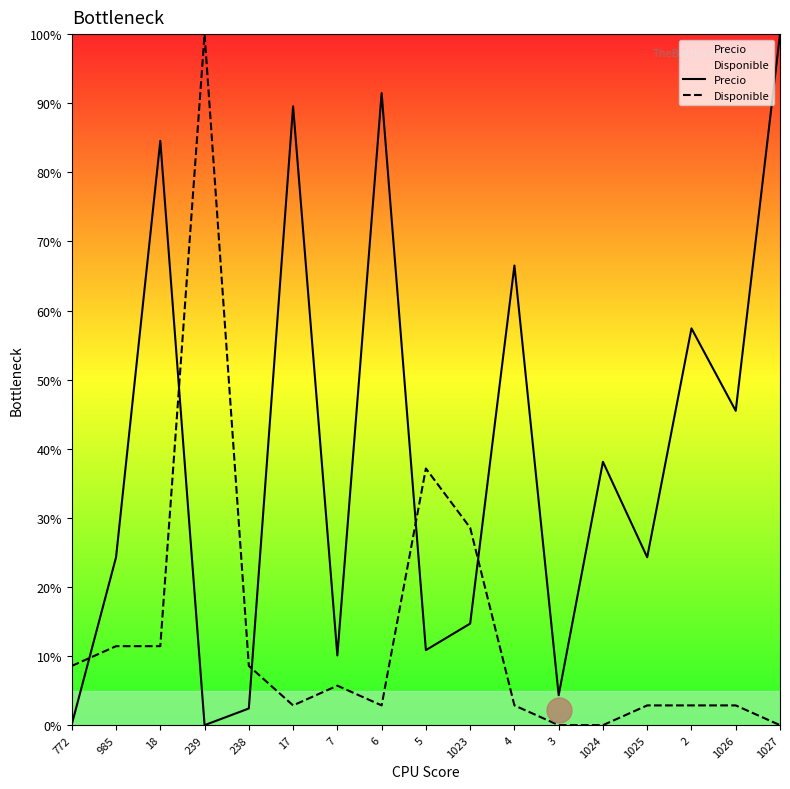

At which label is Disponible closest to 50?

5